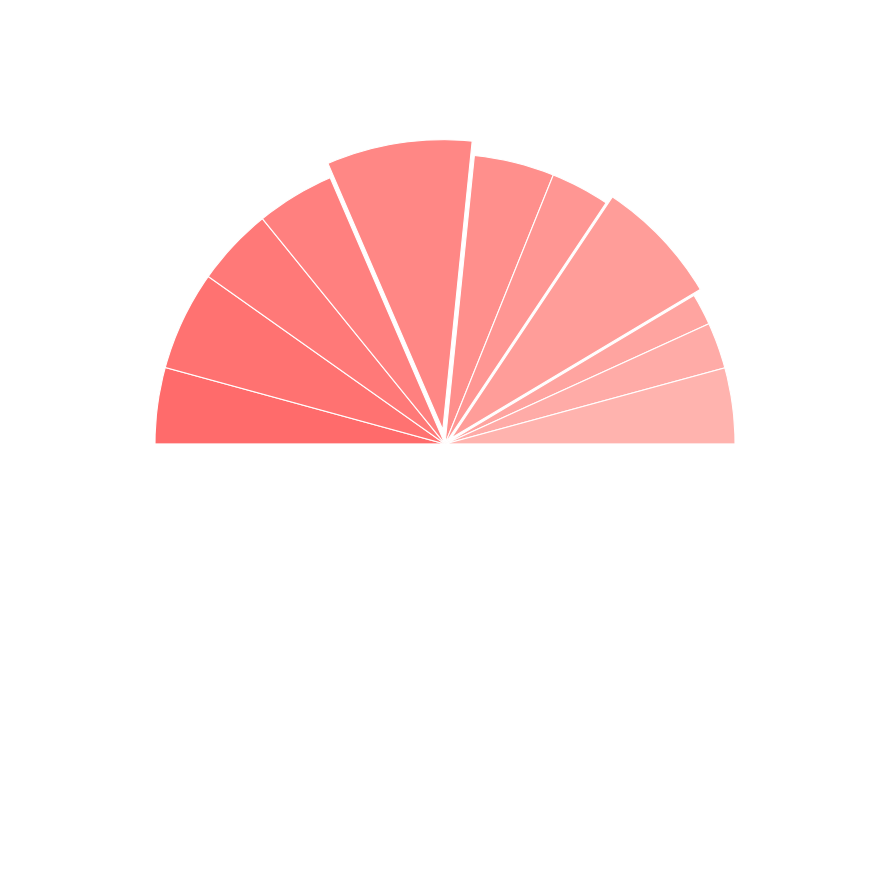

Rank the categories by value from highest to lowest.

赐贺赋谢·对酒当歌兴未阑, 除夕思母·倚遍阑干兴未阑, 除夕书怀·岁月悠悠兴未阑, 山行·尽日留连兴未阑, 抛球乐·酒罢歌馀兴未阑, 抛球乐·酒罢歌余兴未阑, 挽戚虚中·梦裹匡庐兴未阑, 夜坐·醉月飞觞兴未阑, 三清山·选胜园林兴未阑, 上清宫·历井扪参兴未阑, 有感·扫地烧香兴未阑